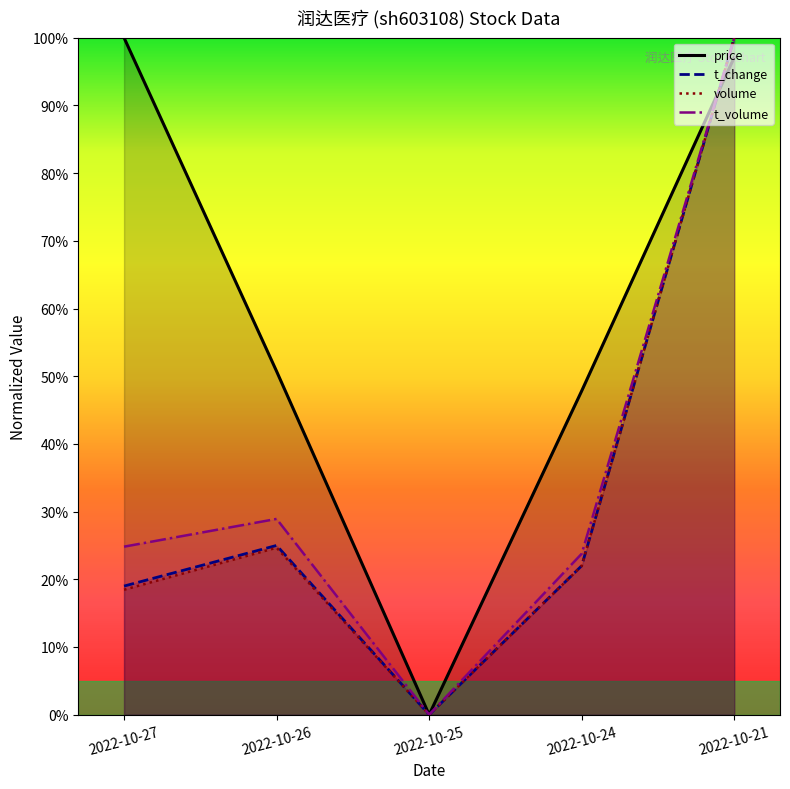

Is it true that t_volume equals 0.6 at 2022-10-21?

False